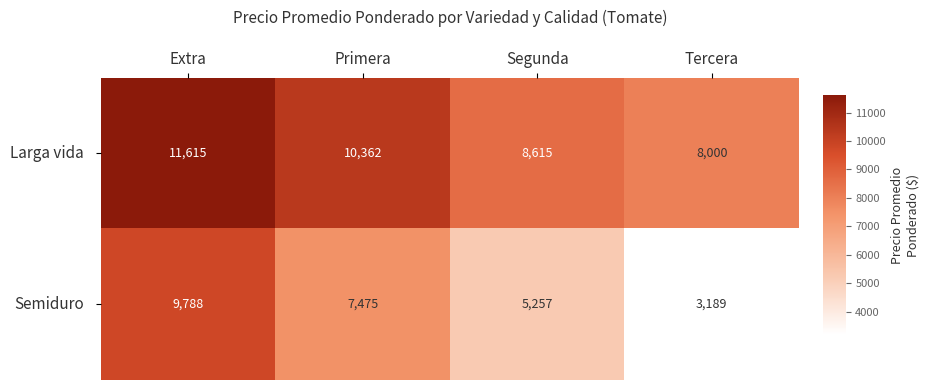

Count the number of categories in the chart.

4